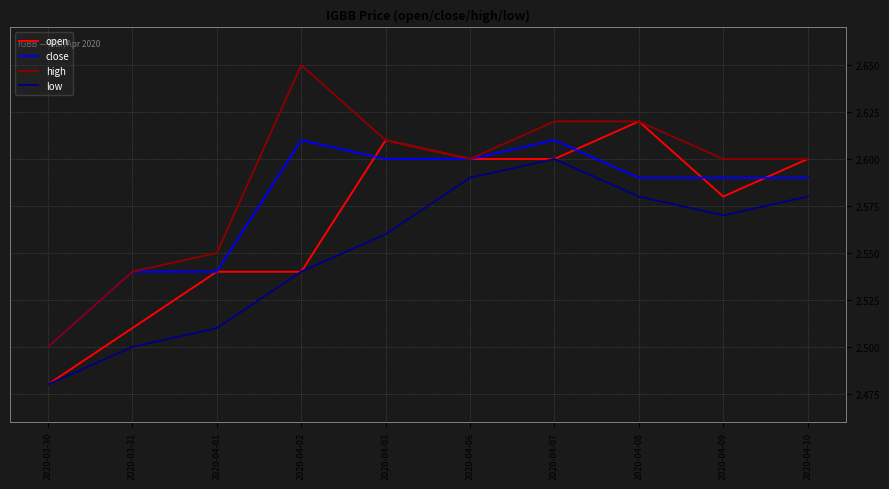

What position from the right is 2020-04-09?

2